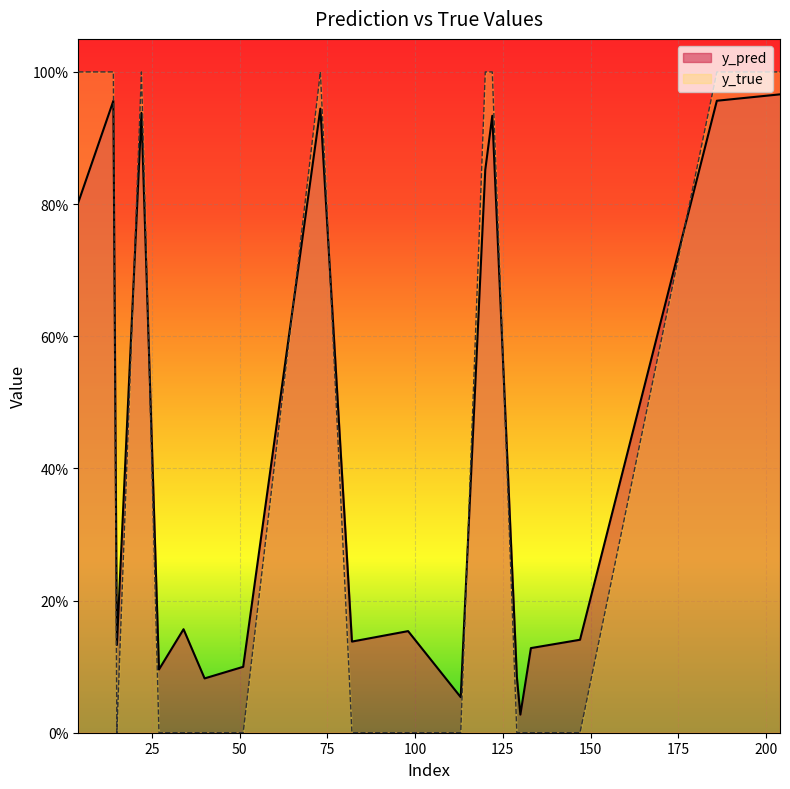

Where is y_pred nearest to the value 0?

130